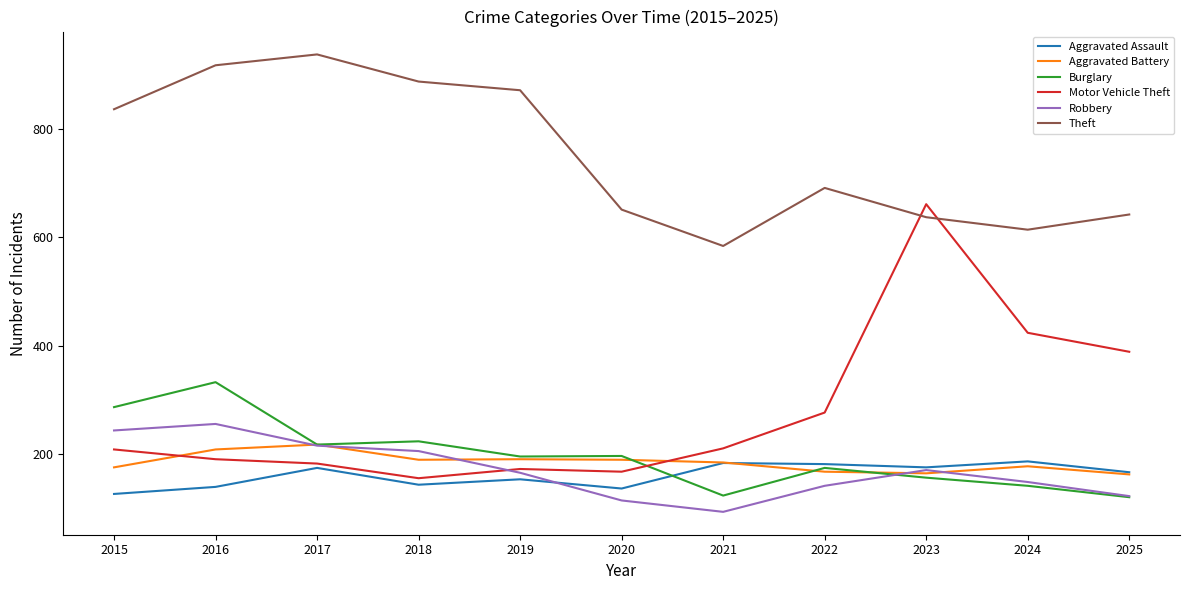

Which category has the highest value across all series?

2017